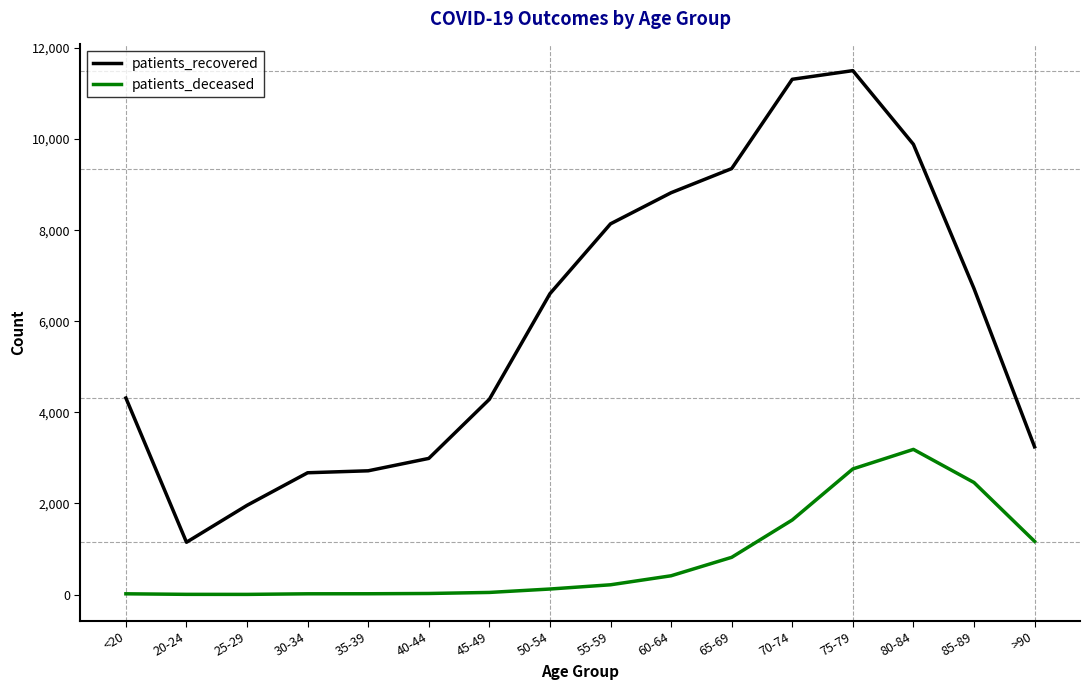

List the series in order of their peak value, lowest first.

patients_deceased, patients_recovered